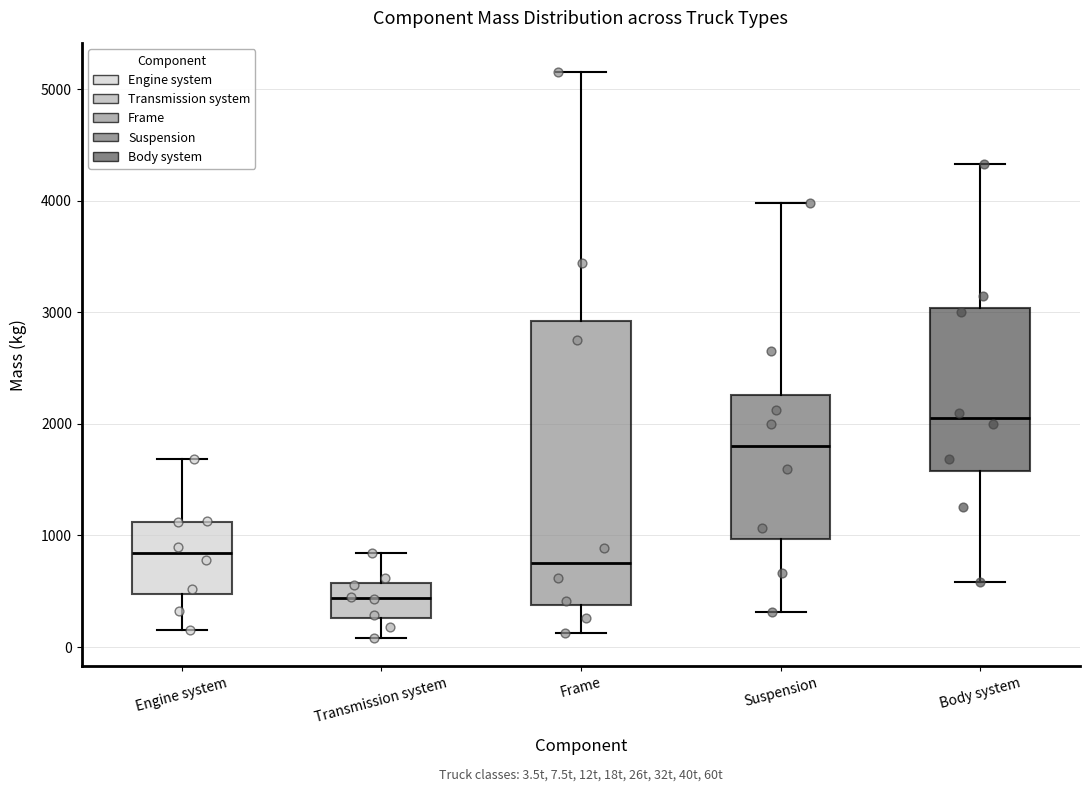

Which box has the highest median line?

Body system